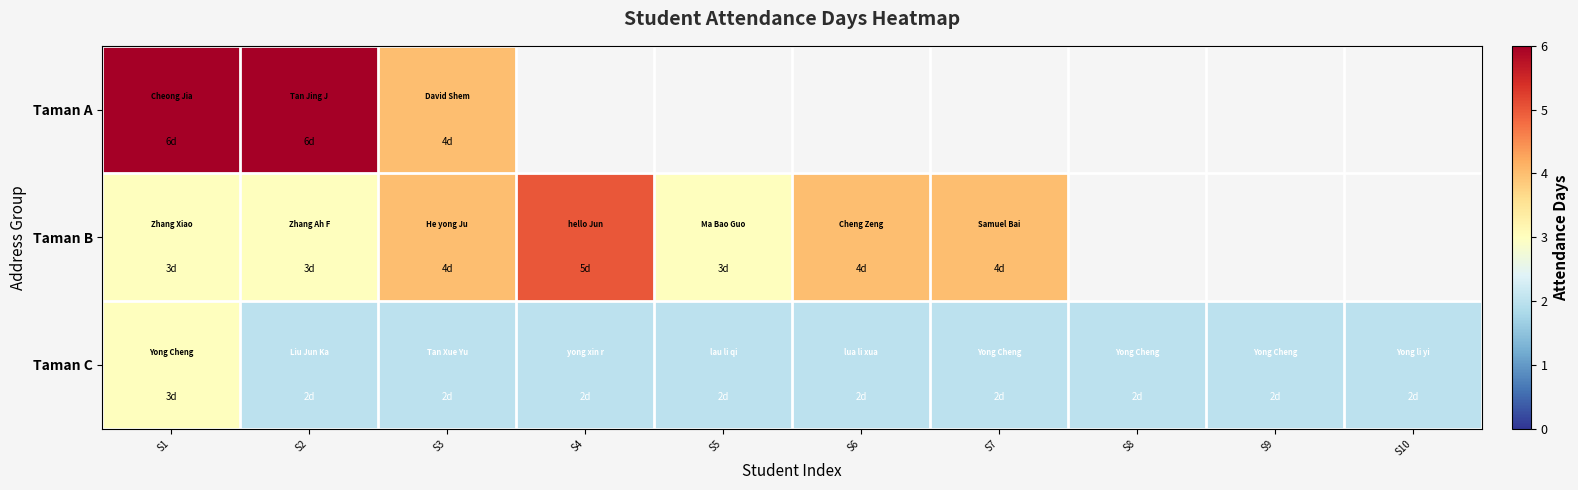

At how many categories does at least one series exceed 4?

3